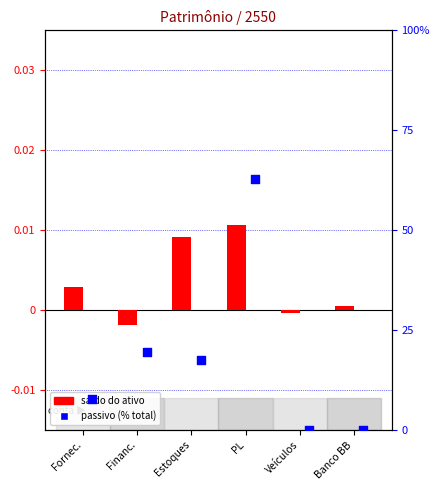

Which series has the widest spread of Y values?

Passivo (% total)